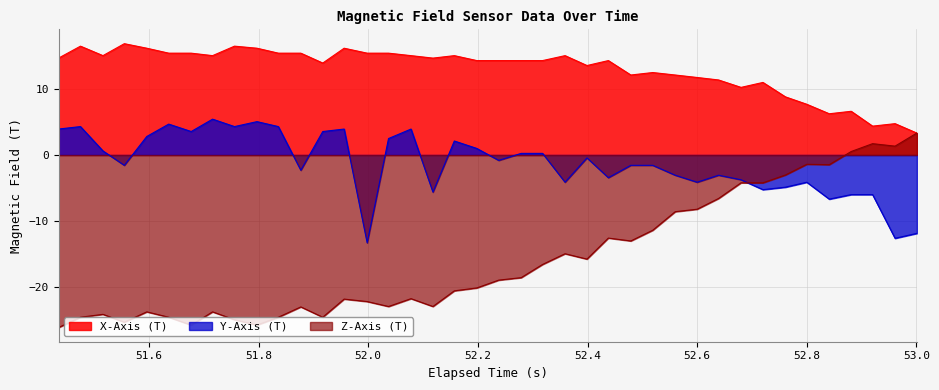

How many times do X-Axis (T) and Z-Axis (T) cross each other?

1